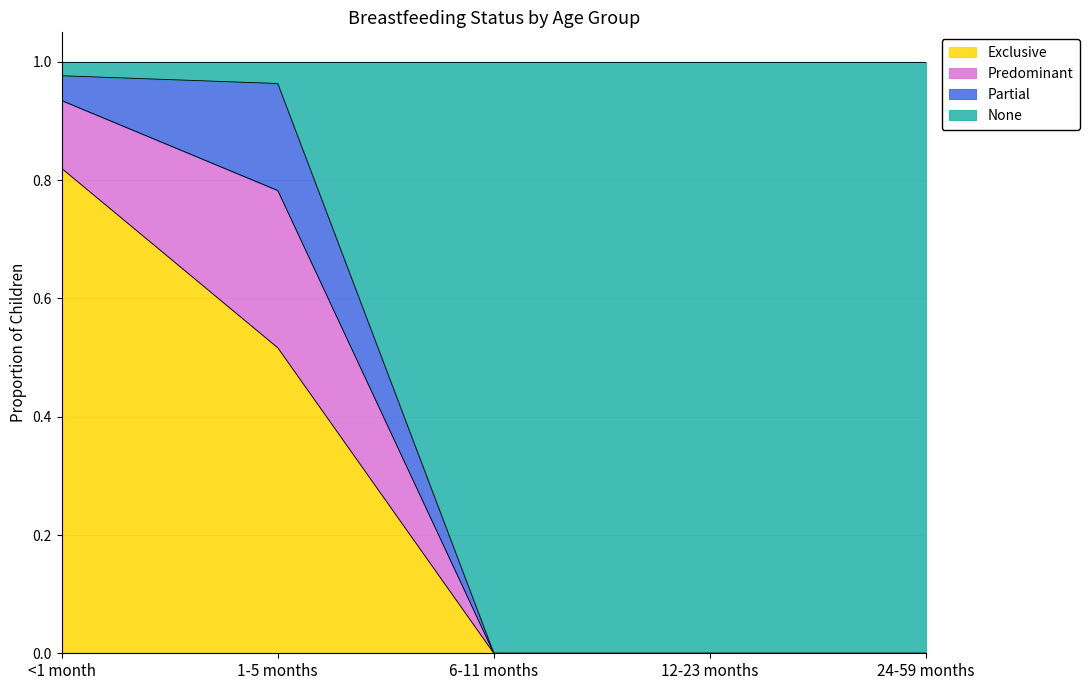

What is the total value across all series at 6-11 months?

1.0